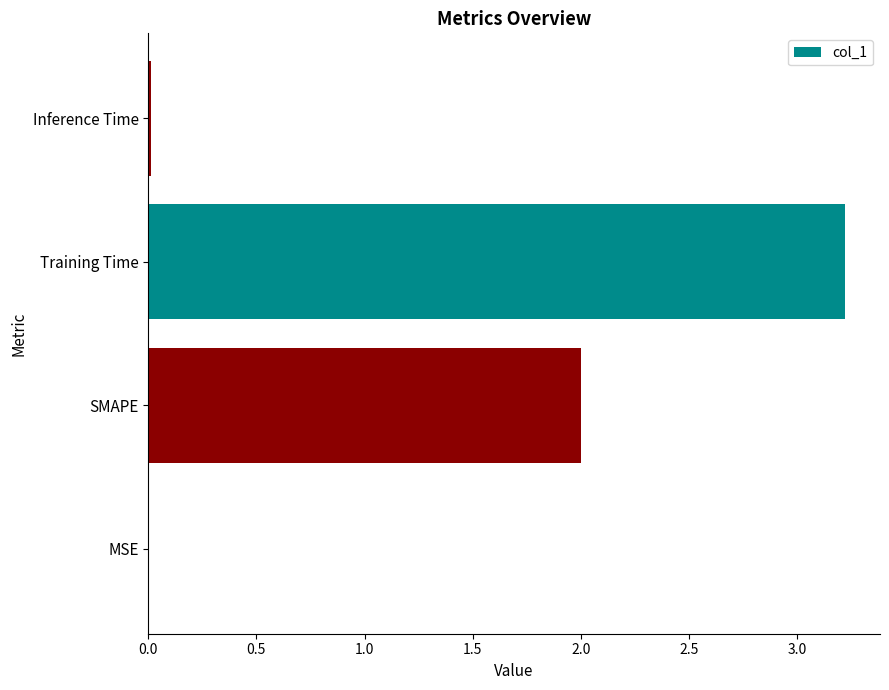

Read the value at SMAPE.

2.0